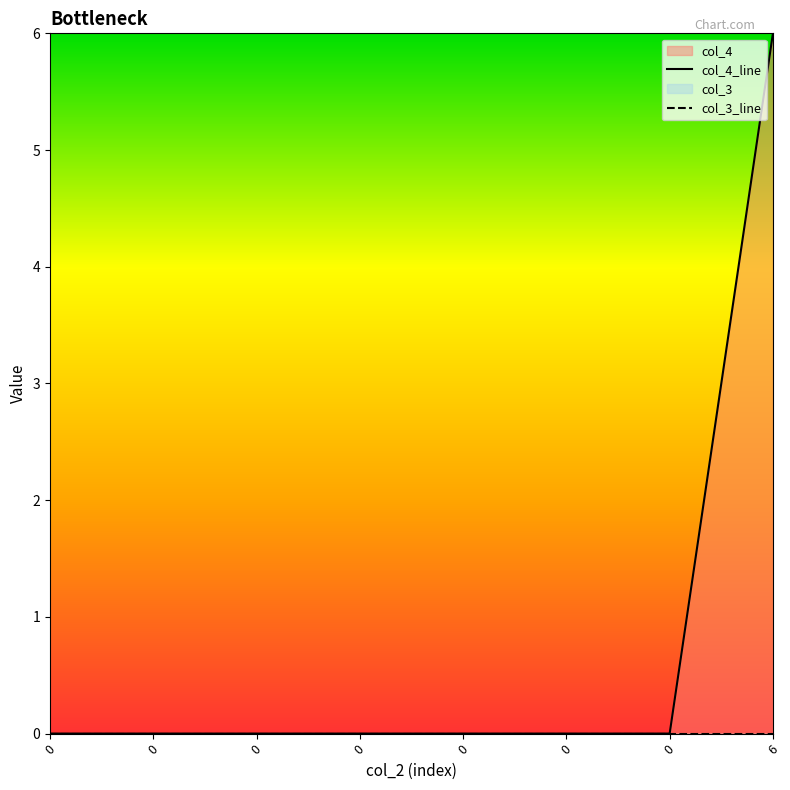

How many lines are shown in the chart?

2